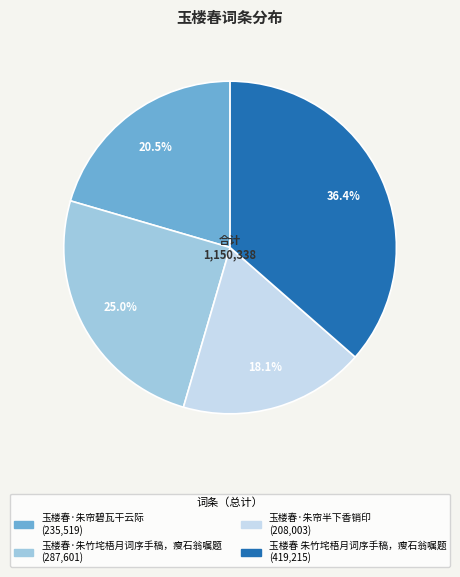

Which category has the smallest portion of the pie?

玉楼春·朱帘半下香销印